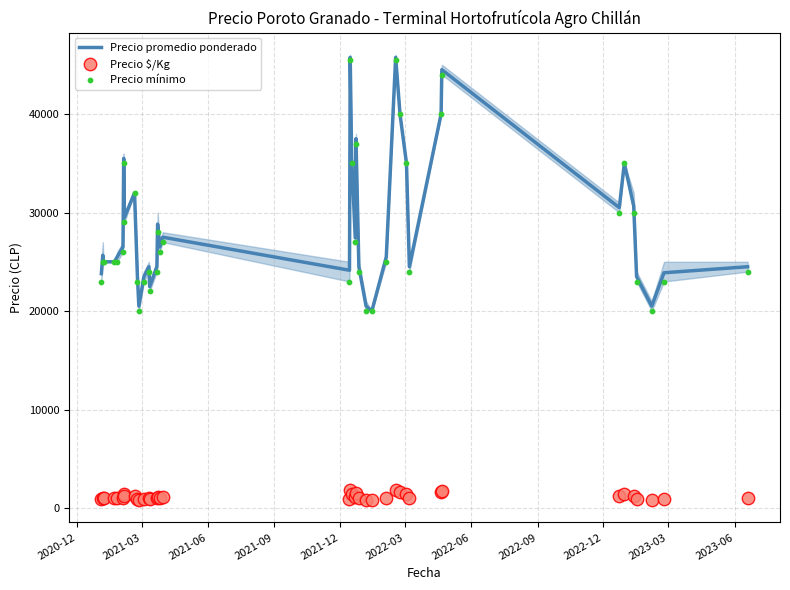

Which series reaches the minimum Y coordinate?

Precio $/Kg